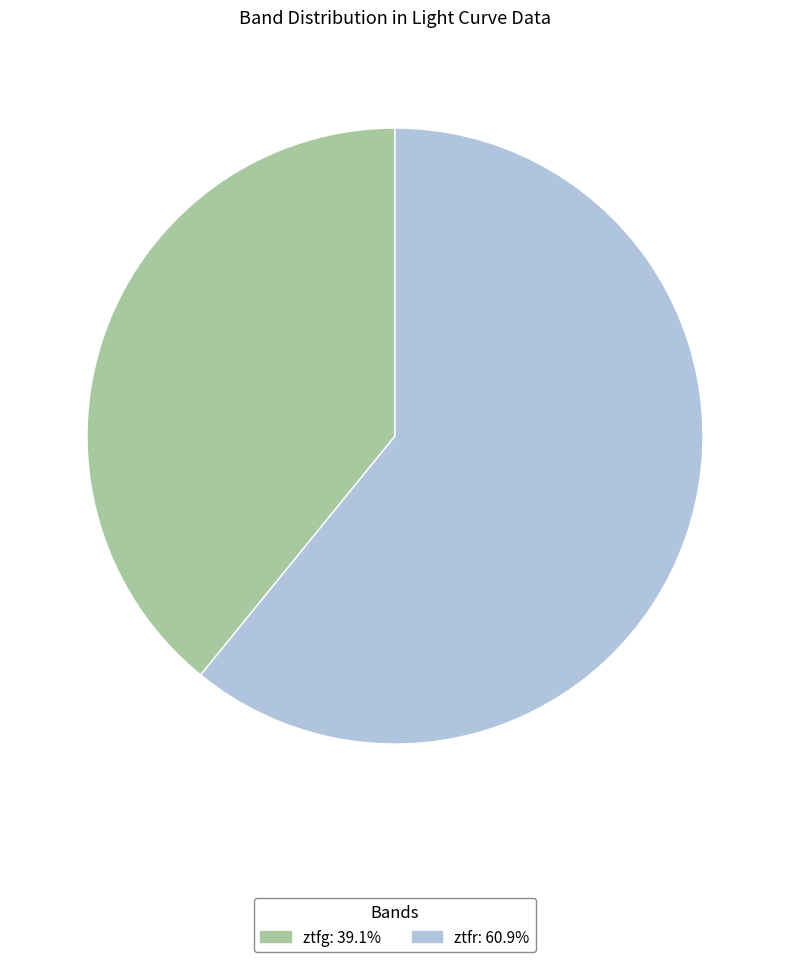

Does ztfr represent more than half of the total?

Yes